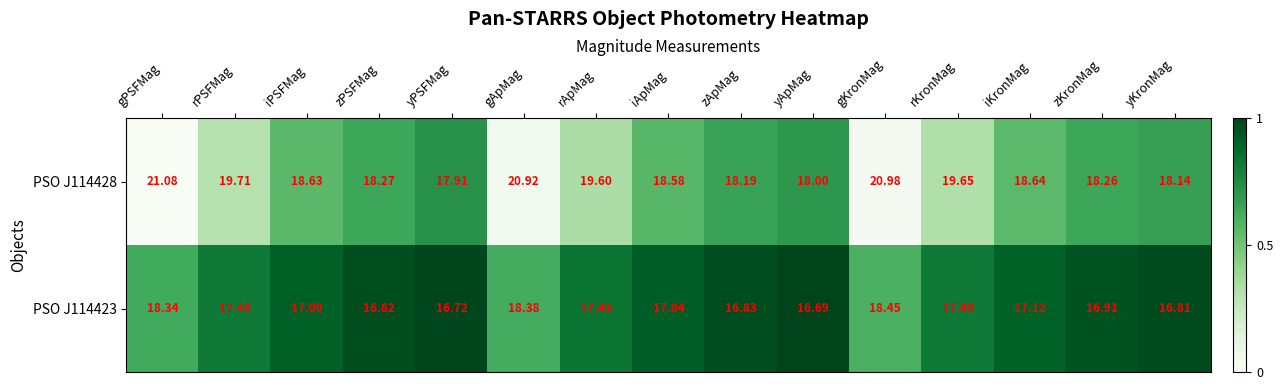

Which series has the largest total across all categories?

PSO J114428